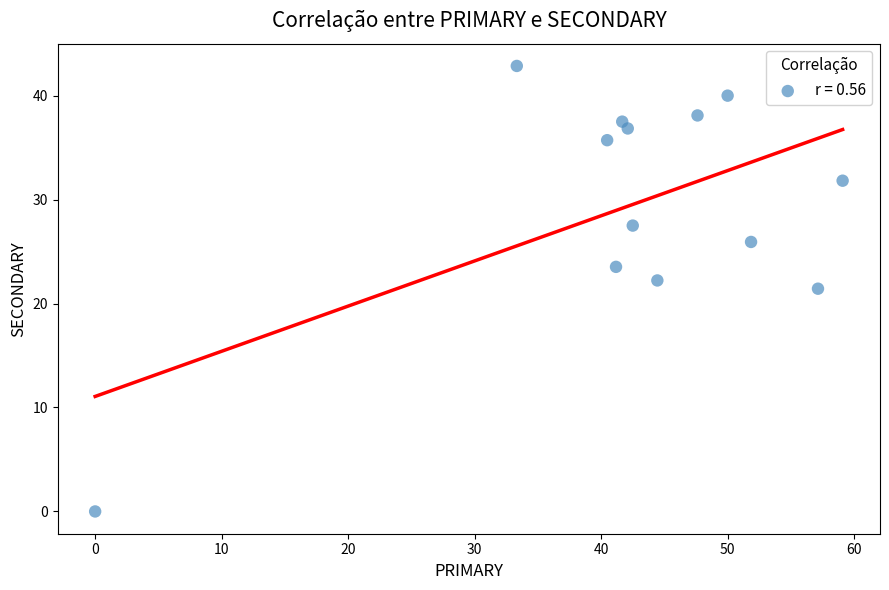

What is the range of X values (max minus min)?

59.1